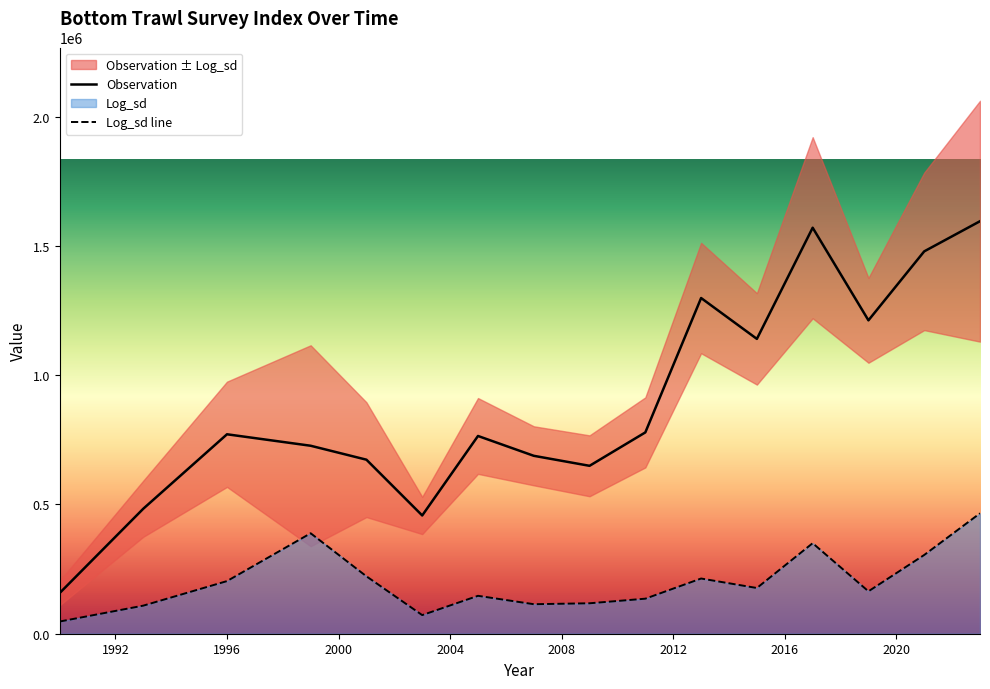

True or false: Observation and Log_sd line cross at least once.

False